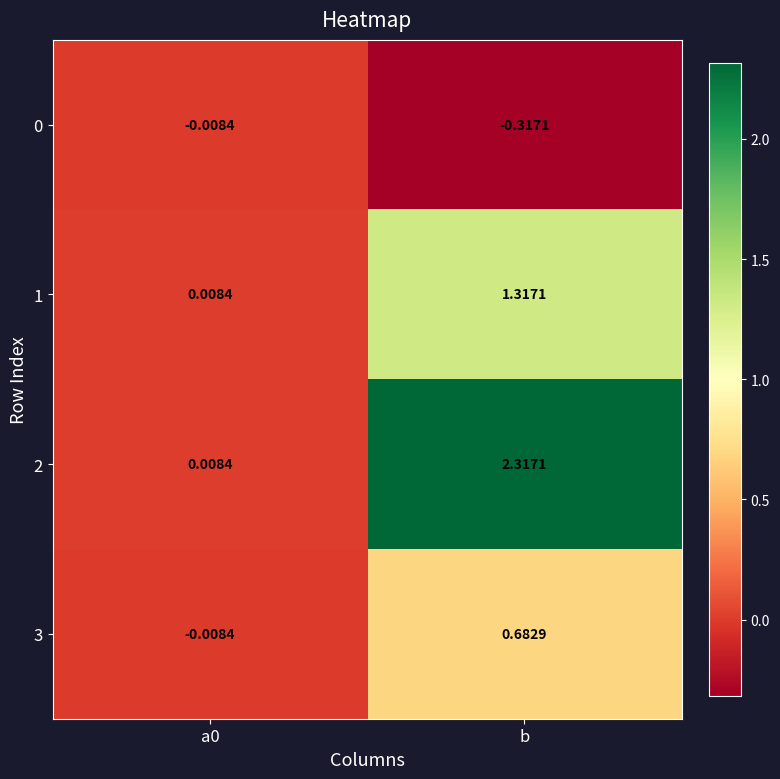

Which series has the largest total across all categories?

2